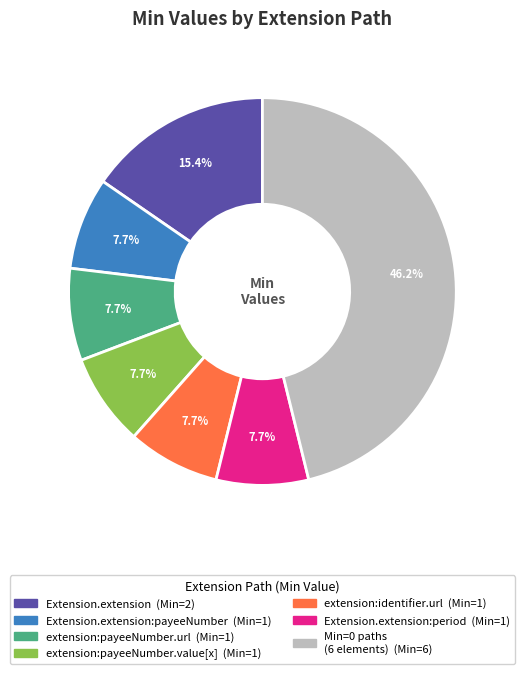

Is there any slice that represents more than half of the pie?

No